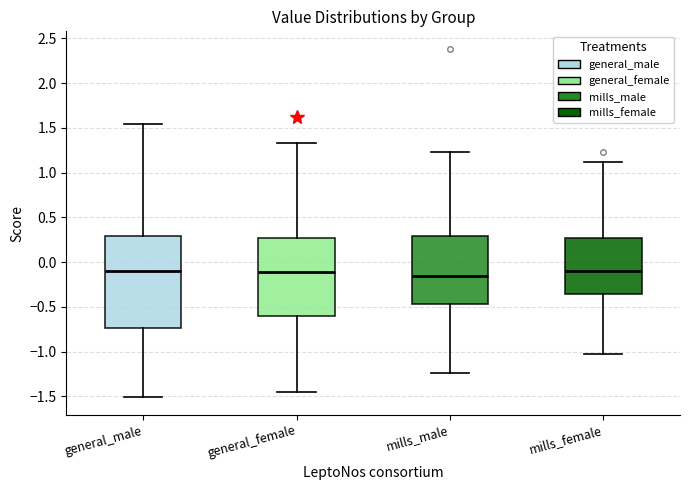

Reading left to right, read every box against the y-axis: the position of its median line, the range the box covers, and the ends of its whiskers. The values are not printed on the chart, so give them approximately, as read against the axis.

general_male: median -0.10, box -0.75 to 0.30, whiskers -1.50 to 1.55
general_female: median -0.10, box -0.60 to 0.25, whiskers -1.45 to 1.35
mills_male: median -0.15, box -0.45 to 0.30, whiskers -1.25 to 1.25
mills_female: median -0.10, box -0.35 to 0.25, whiskers -1.05 to 1.10